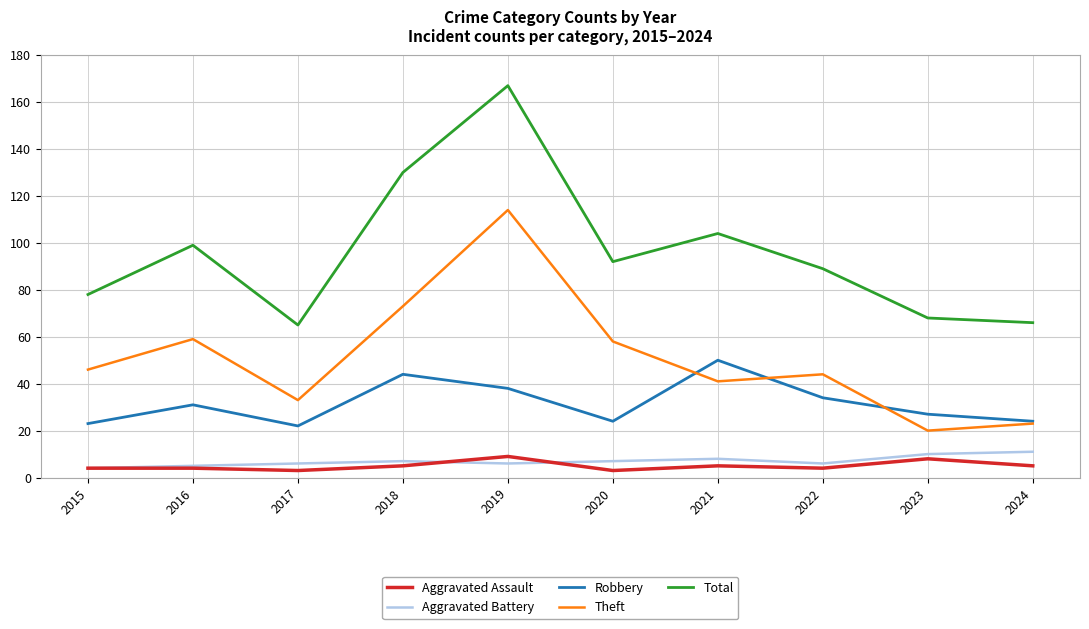

True or false: Total and Theft intersect in this chart.

False